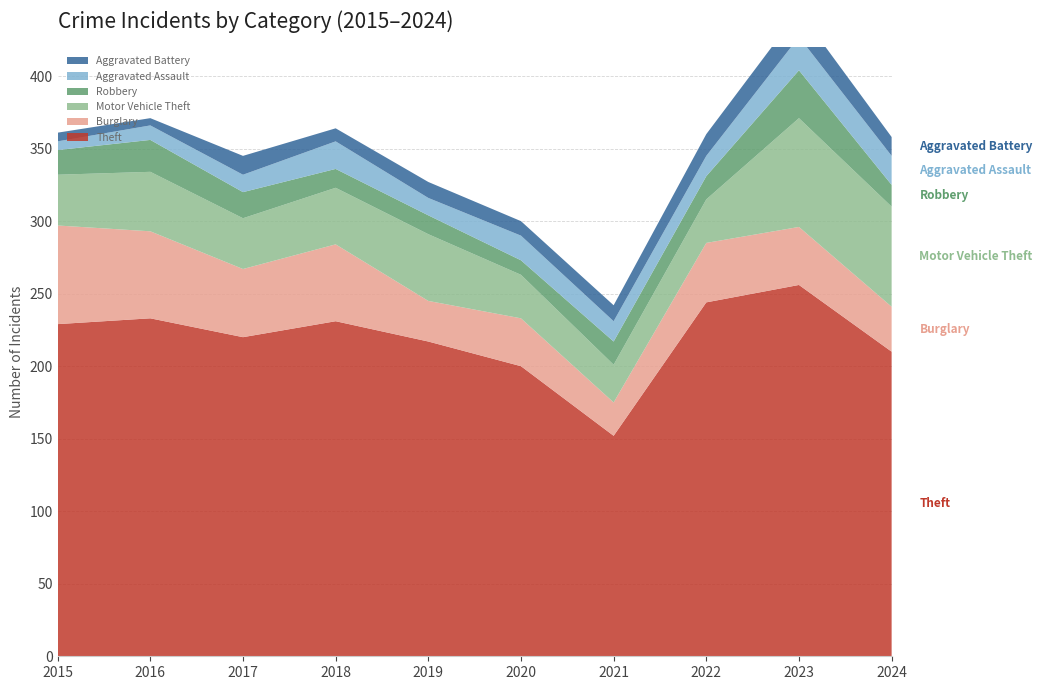

Reading left to right, list all the values displayed in this chart.

Theft: 229	233	220	231	217	200	152	244	256	210
Burglary: 68	60	47	53	28	33	23	41	40	31
Motor Vehicle Theft: 35	41	35	39	46	30	26	30	75	69
Robbery: 17	22	18	13	13	10	16	16	33	15
Aggravated Assault: 6	10	12	19	12	17	14	14	23	20
Aggravated Battery: 6	5	13	9	11	10	11	15	18	13